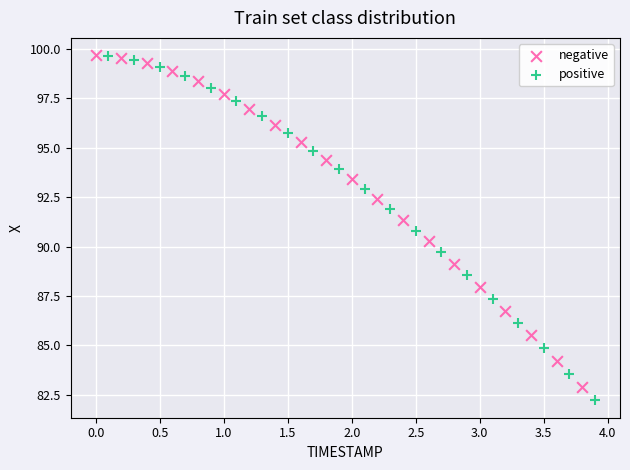

Which series has the largest Y range (max minus min)?

positive